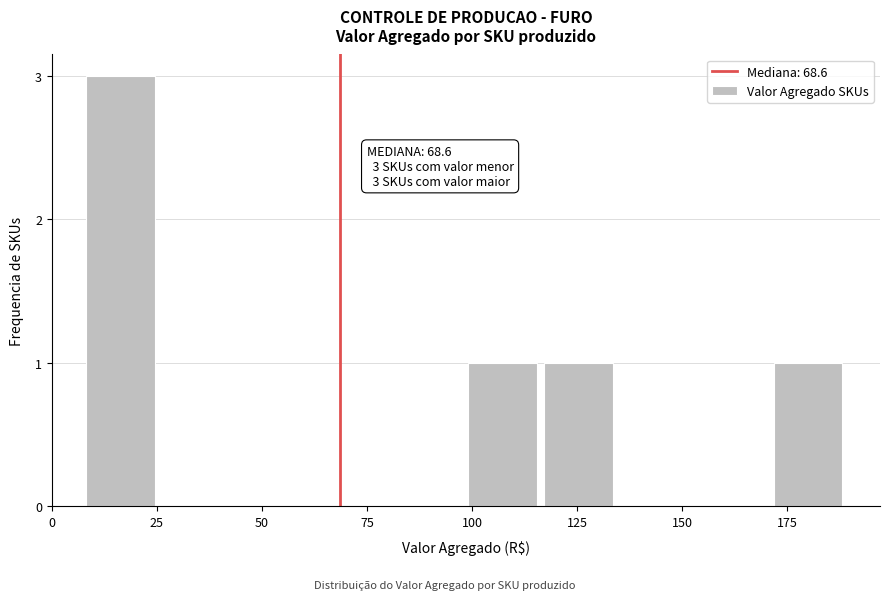

Read against the x-axis, roughly where is the centre of the tallest bar?

15